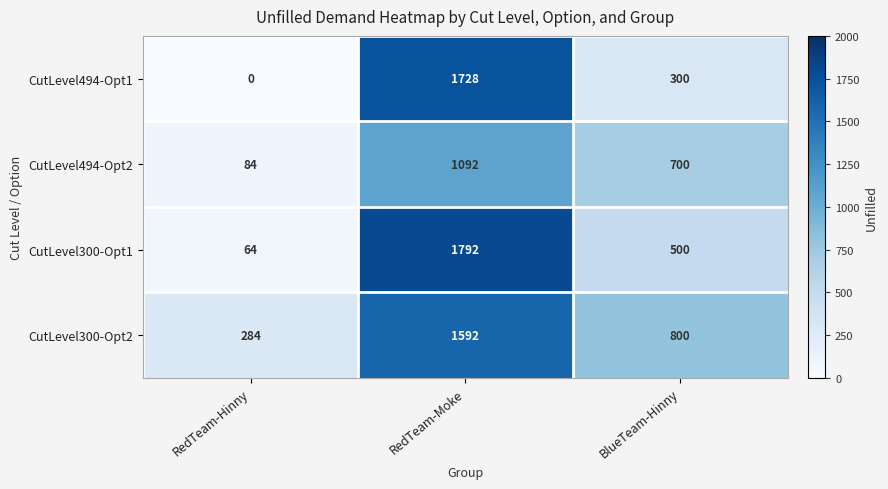

At how many categories does at least one series exceed 1042?

1